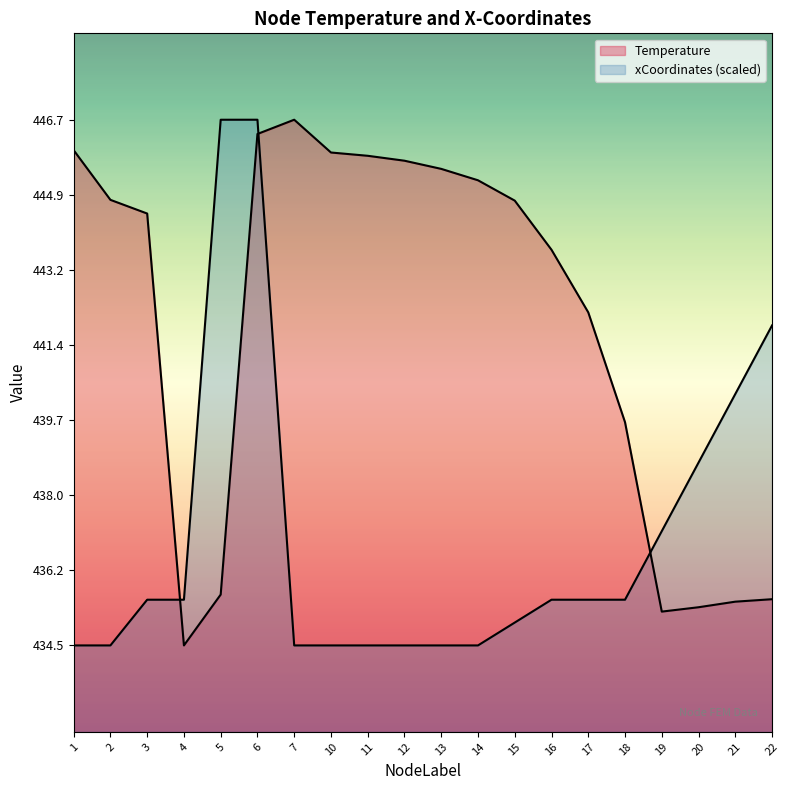

The value of Temperature at 15 is 669.3. True or false?

False